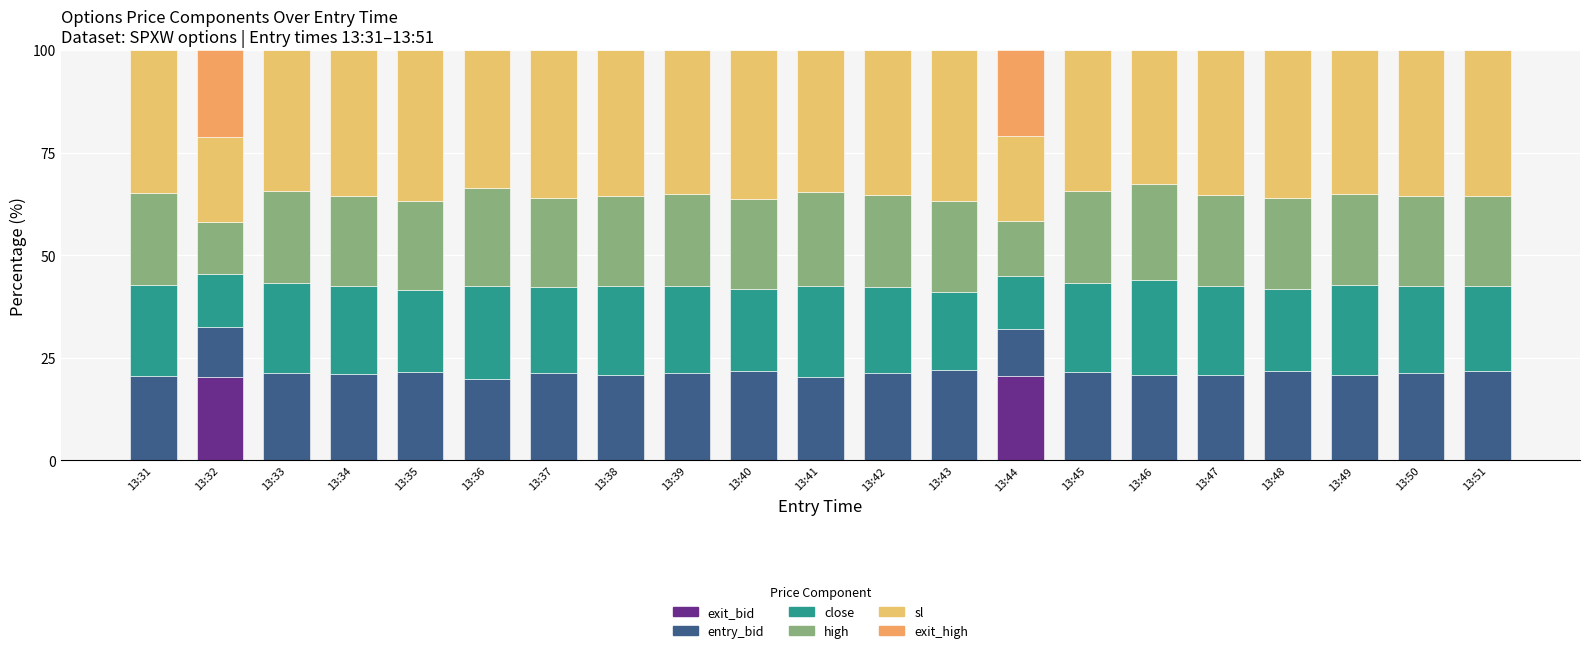

Does the chart contain stacked bars?

Yes